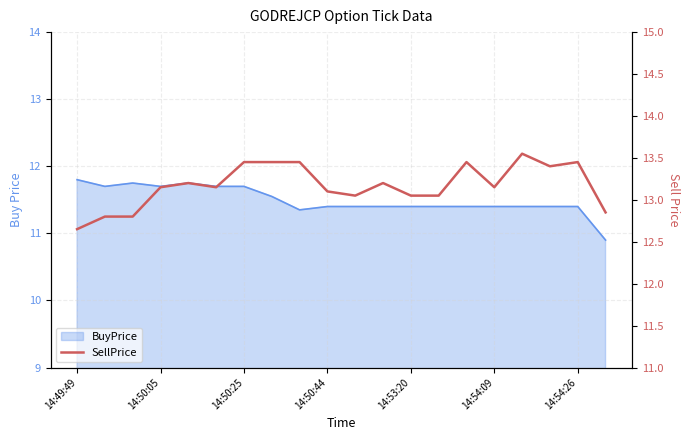

Between 8 and 16, which is larger?

16